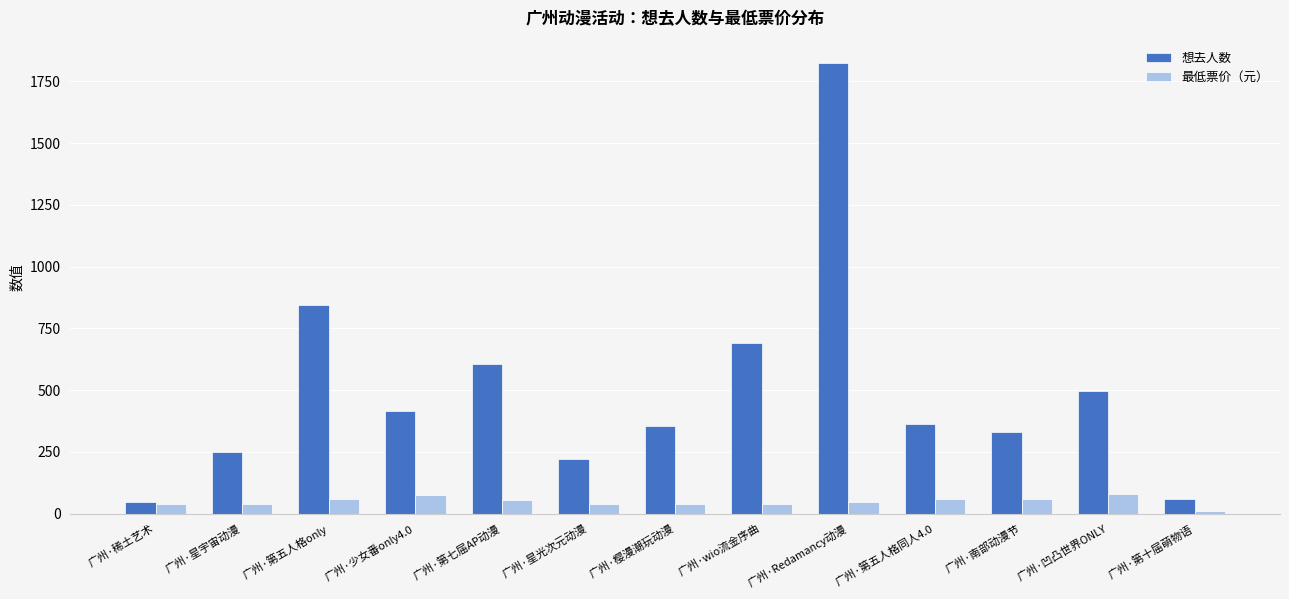

What is the difference between the maximum and second lowest values in the 想去人数 series?

1765.0